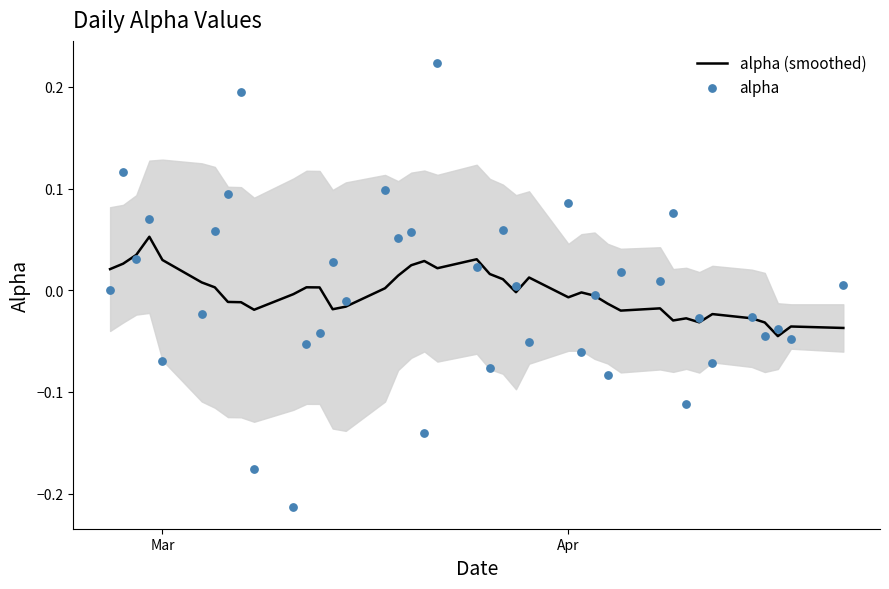

Which series has the widest spread of Y values?

alpha